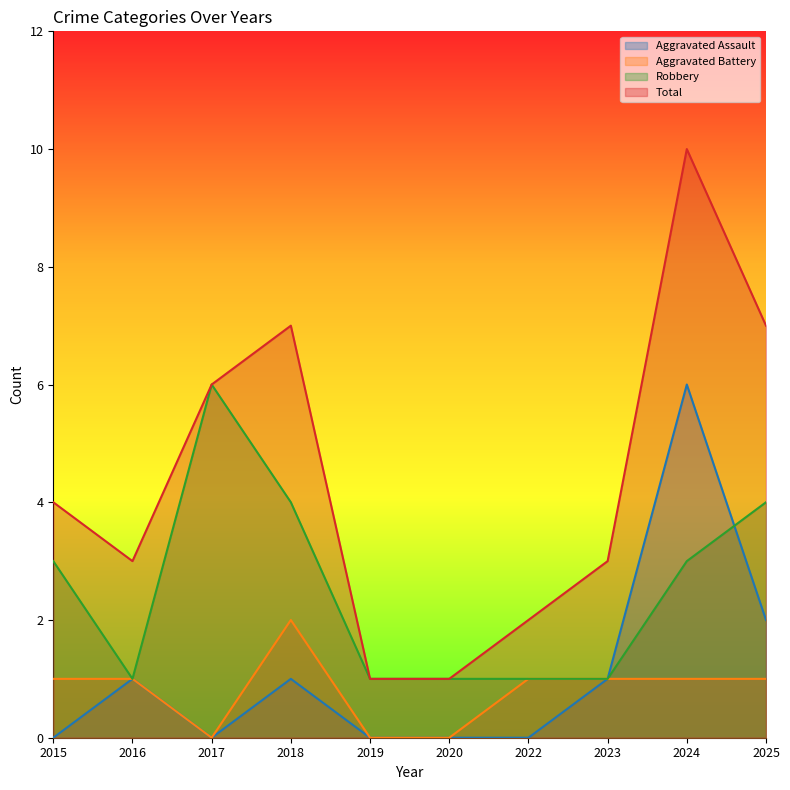

Reading right to left, what are all the values shown in this chart?

Aggravated Assault: 2025=2	2024=6	2023=1	2022=0	2020=0	2019=0	2018=1	2017=0	2016=1	2015=0
Aggravated Battery: 2025=1	2024=1	2023=1	2022=1	2020=0	2019=0	2018=2	2017=0	2016=1	2015=1
Robbery: 2025=4	2024=3	2023=1	2022=1	2020=1	2019=1	2018=4	2017=6	2016=1	2015=3
Total: 2025=7	2024=10	2023=3	2022=2	2020=1	2019=1	2018=7	2017=6	2016=3	2015=4